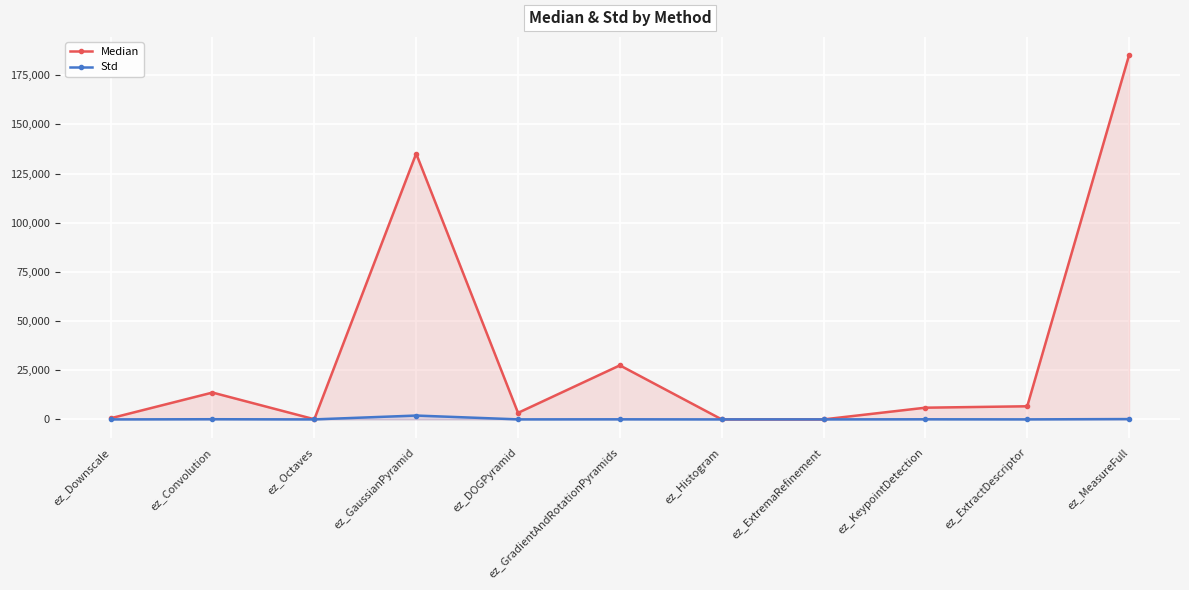

How many positive values does the Std series have?

7